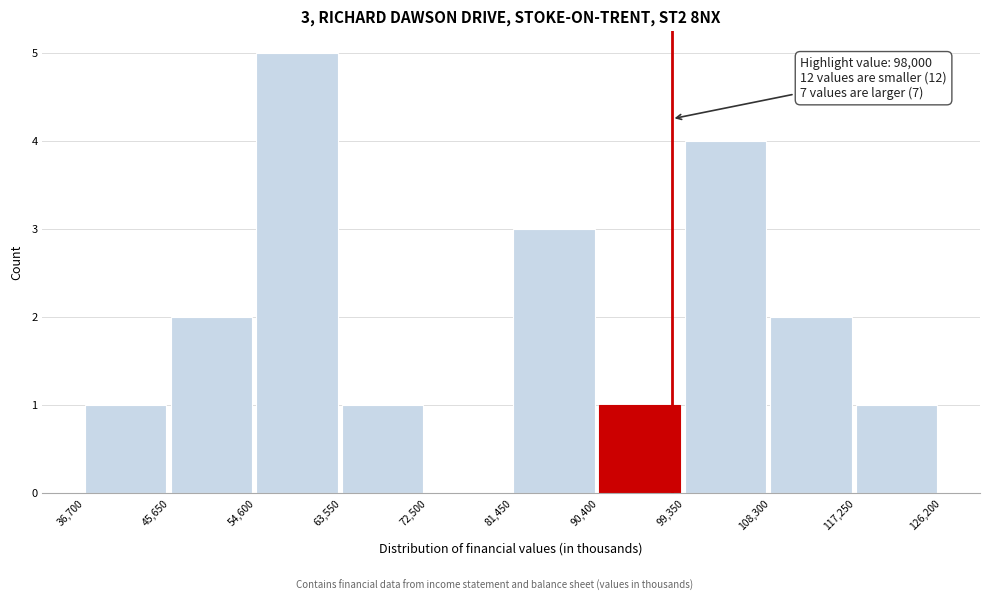

Which range on the x-axis has the tallest bar?

54,600 to 63,550